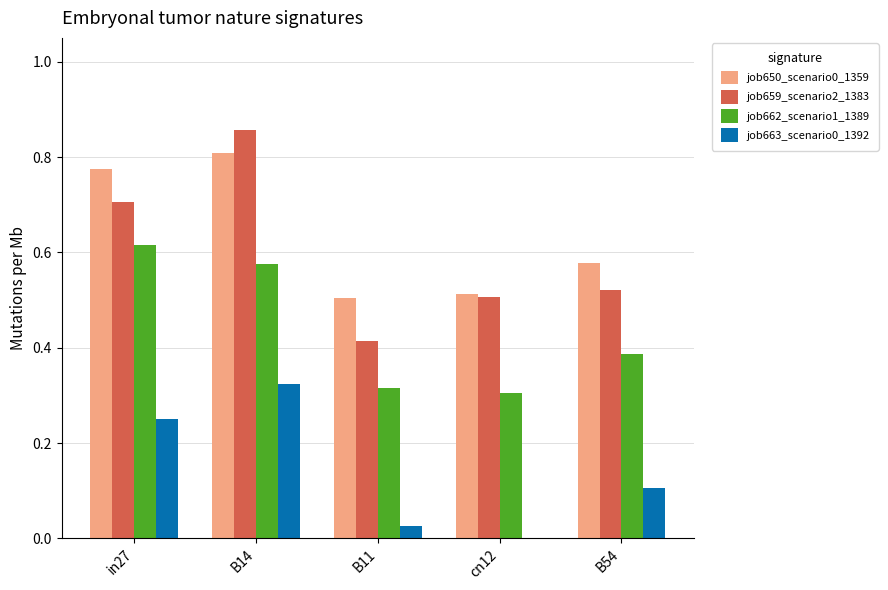

Between B14 and B54, which series saw the biggest shift?

job659_scenario2_1383